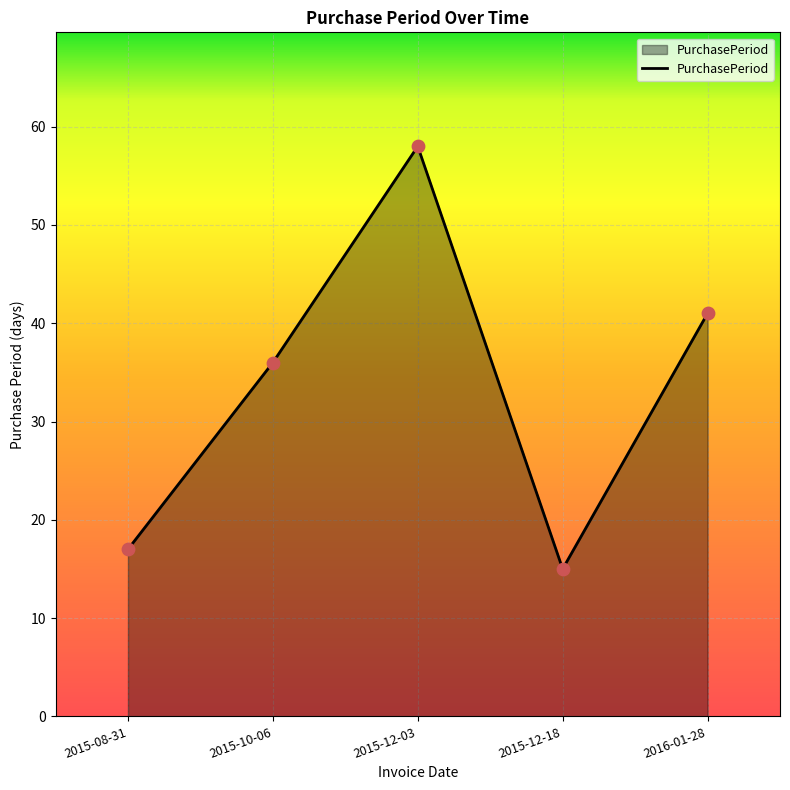

Approximately how many times larger is the value at 2015-10-06 compared to 2015-12-03?

0.6